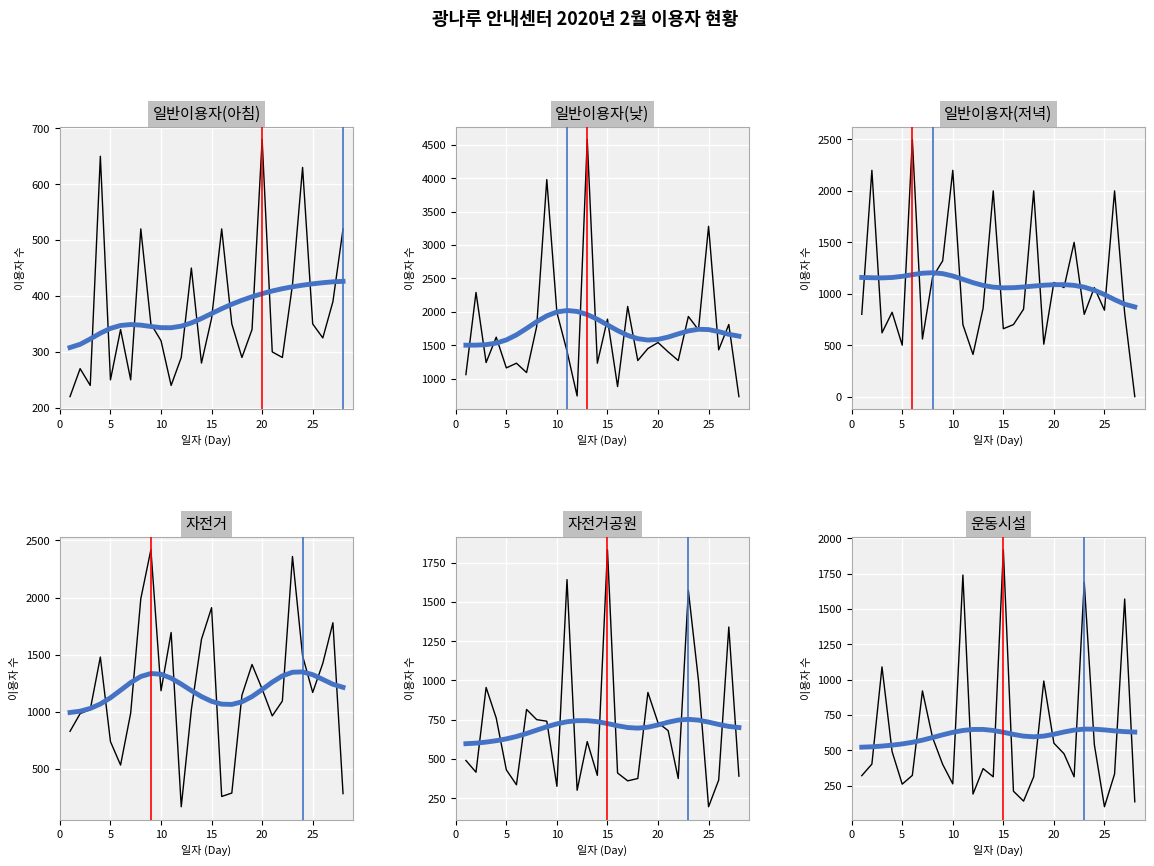

What is the value of the 일반이용자(낮) point at the 8th from the left?

1780